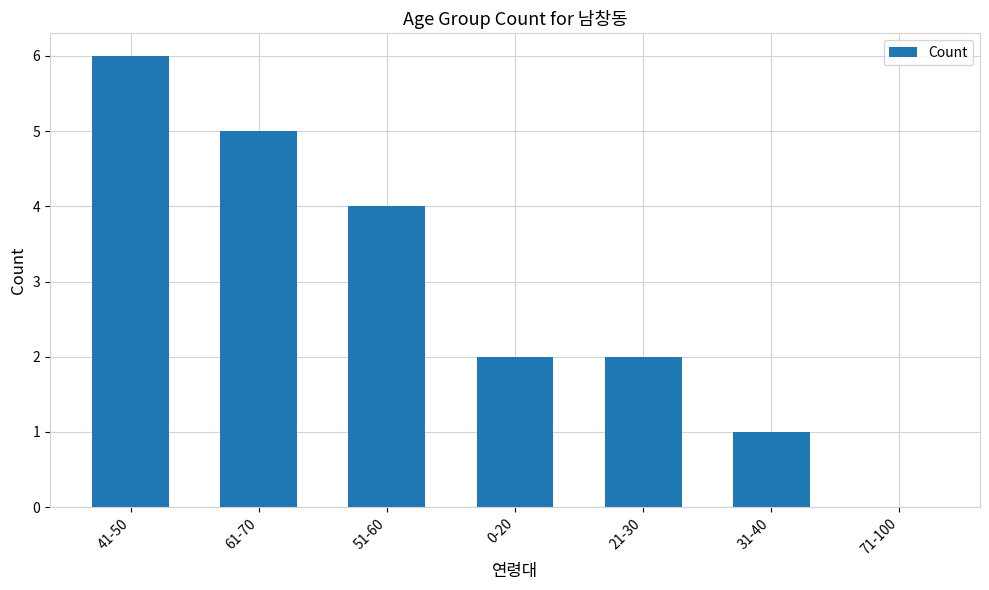

Reading right to left, extract all data points from this chart.

0	1	2	2	4	5	6